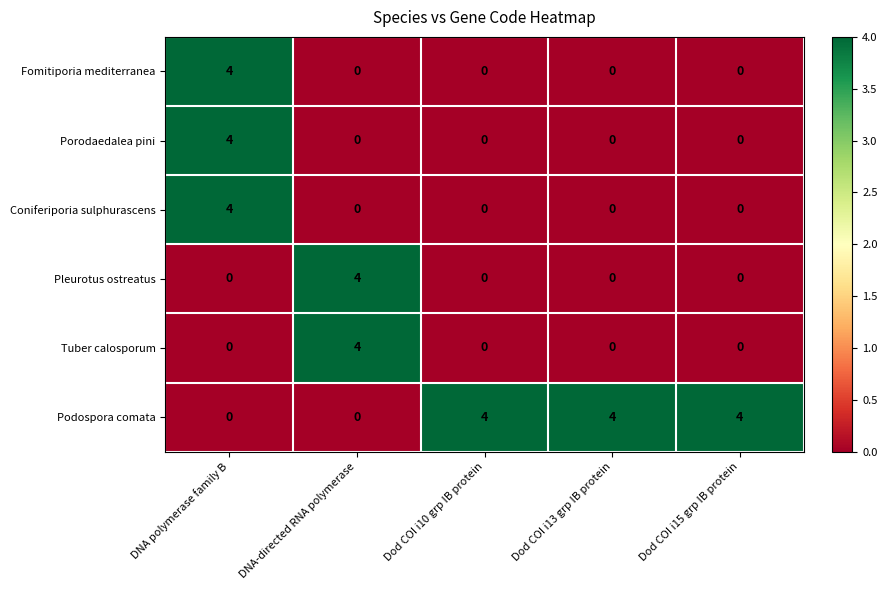

Count the number of data series in this chart.

6